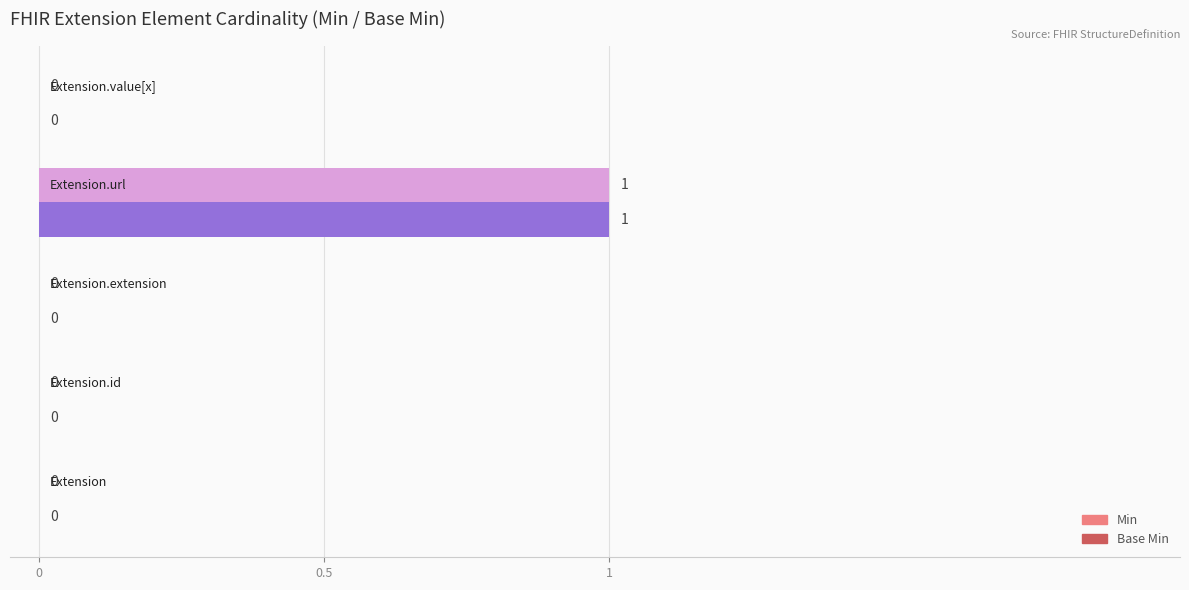

How many Base Min values are between 0 and 1?

5